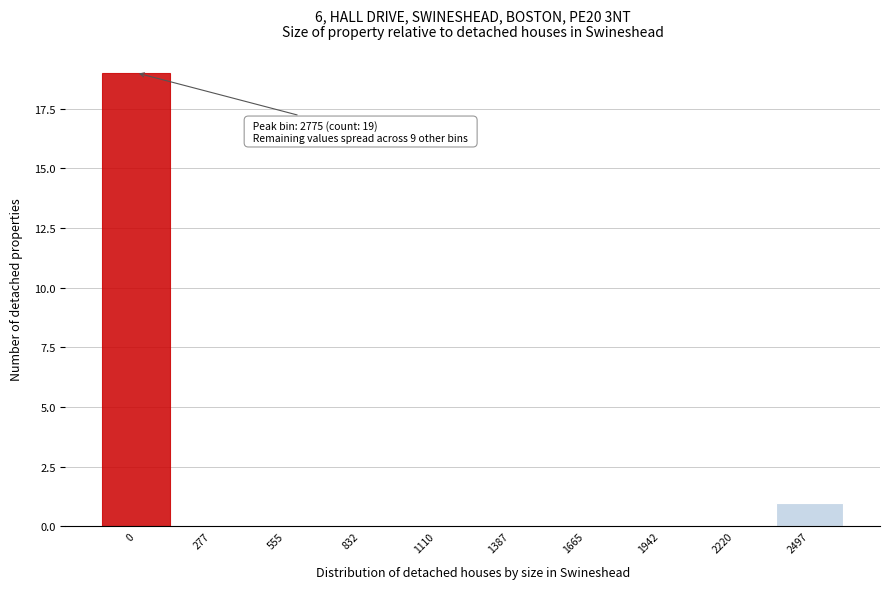

Reading right to left, list all the values displayed in this chart.

2497=1	2220=0	1942=0	1665=0	1387=0	1110=0	832=0	555=0	277=0	0=19